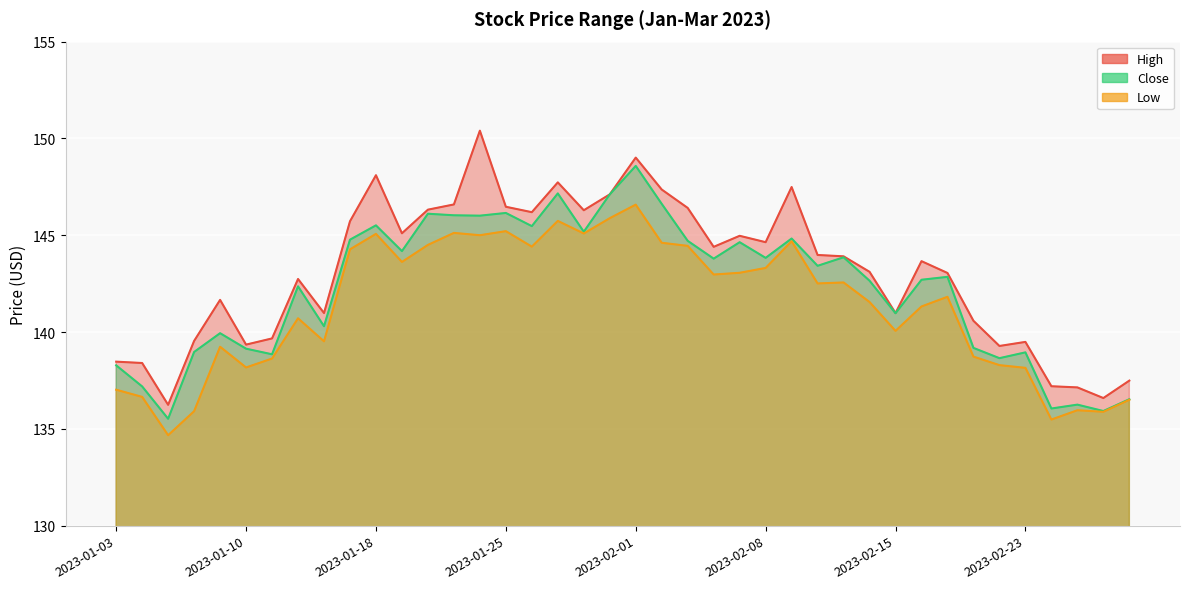

How many interior local valleys does the High series have?

11